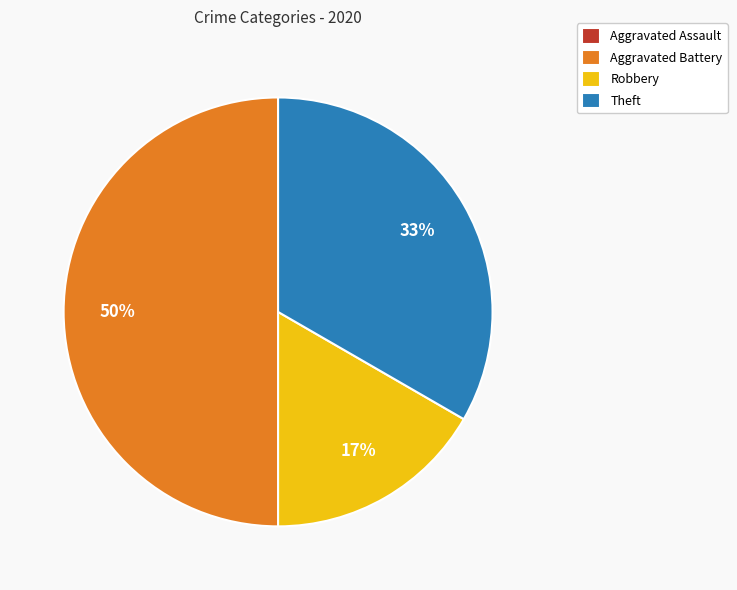

Does Robbery account for over 50% of the chart?

No